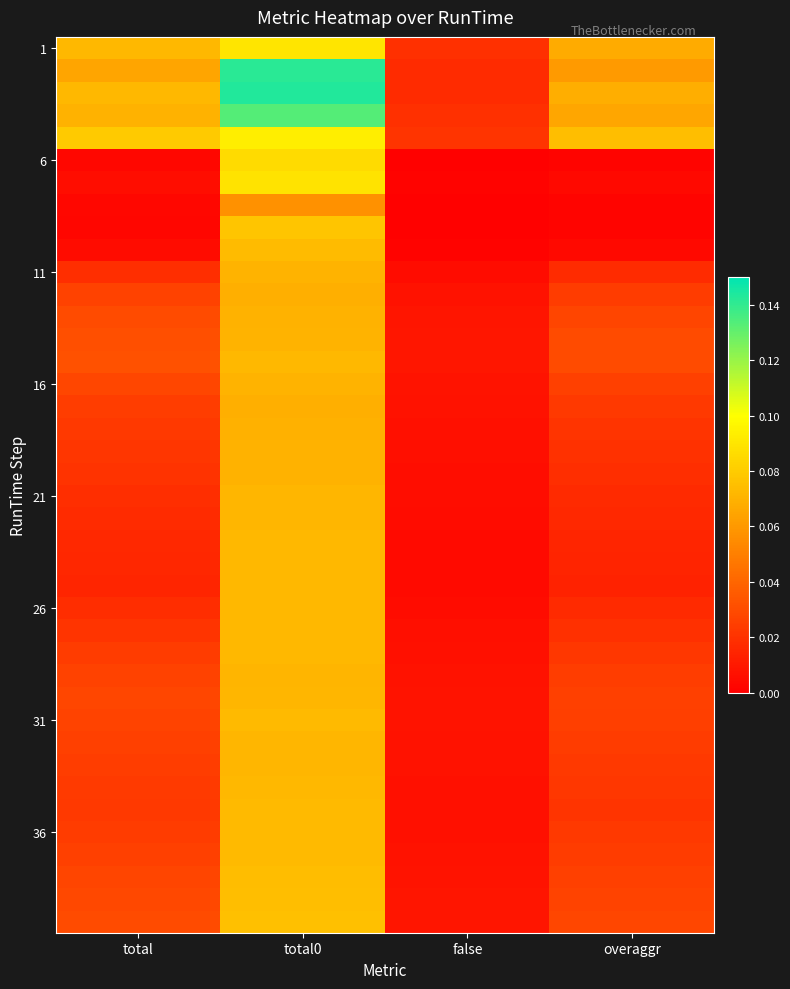

At which category is the sum across all series the highest?

total0